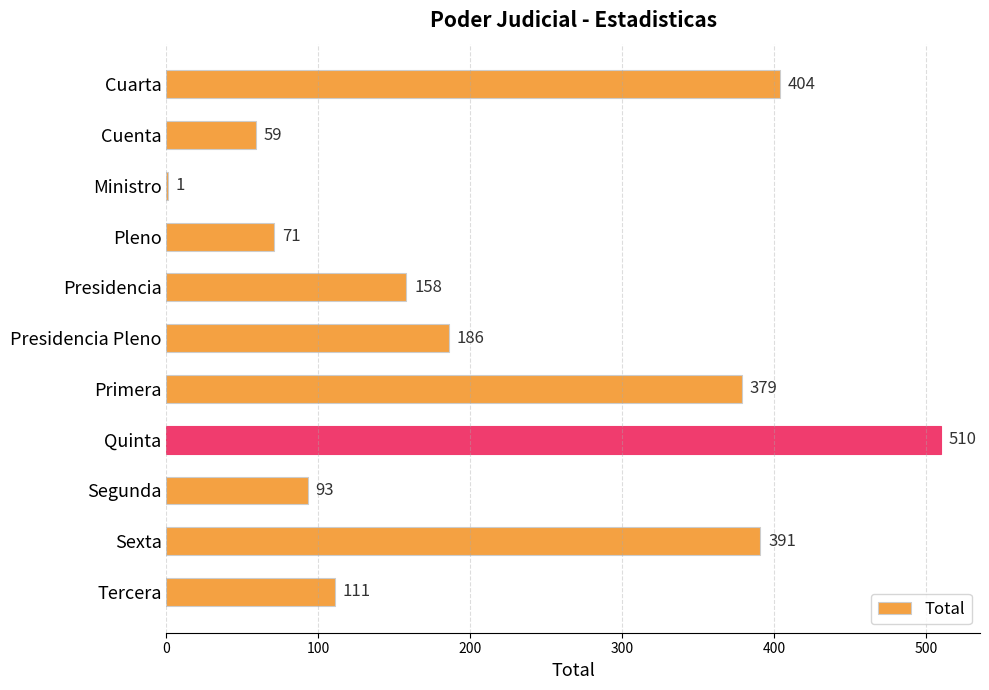

Where is the data nearest to the value 255?

Presidencia Pleno